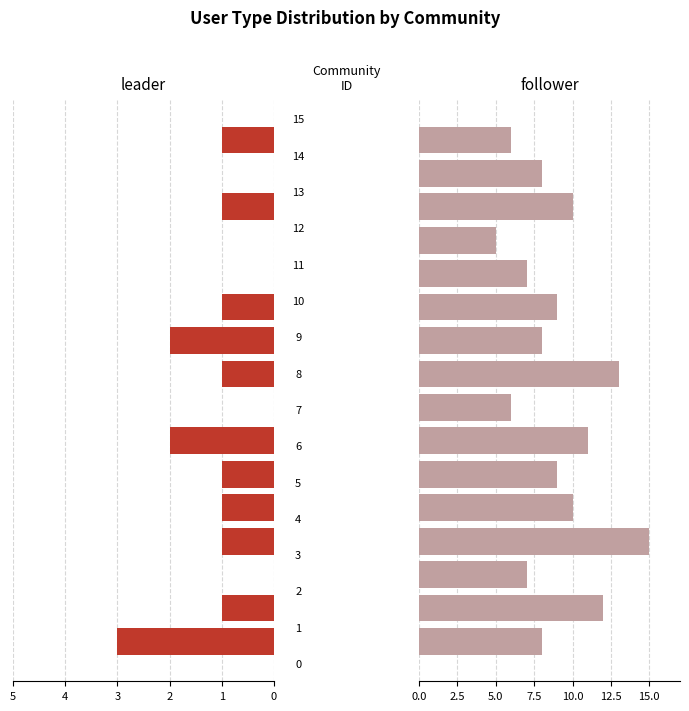

What is the value of the follower bar at the 8th from the left?

6